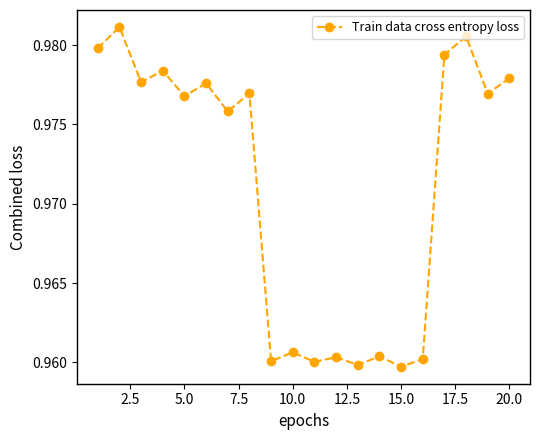

Count the values in the range 0 to 1.

20